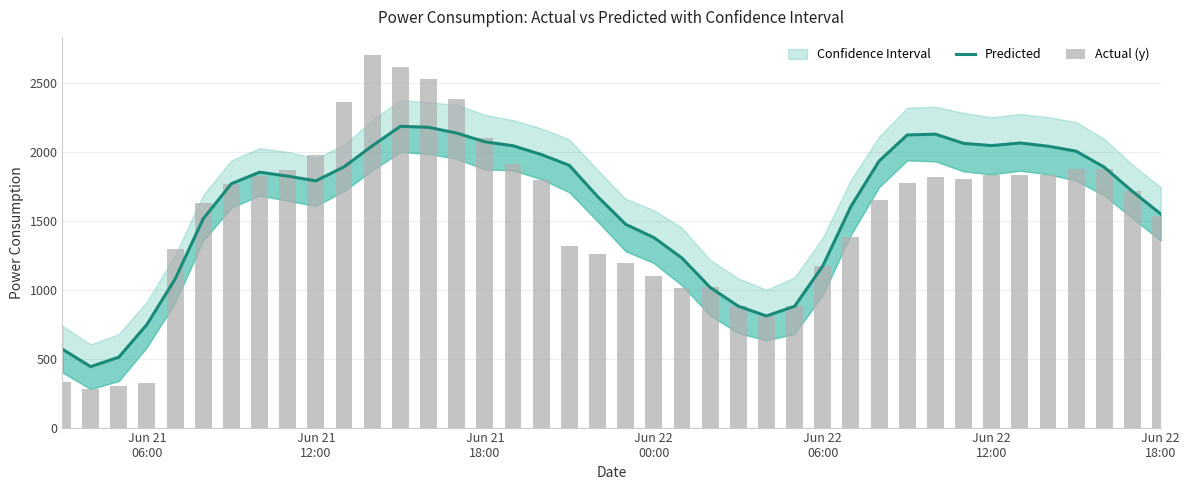

Which series has the largest total across all categories?

Predicted